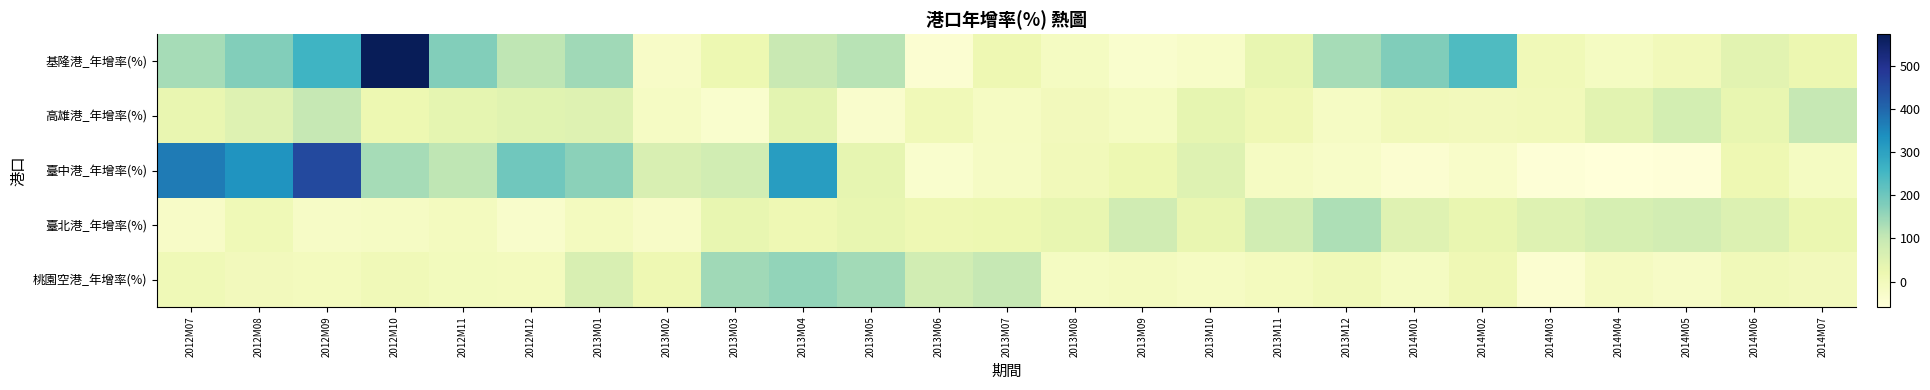

Which series has the largest range (max minus min)?

基隆港_年增率(%)